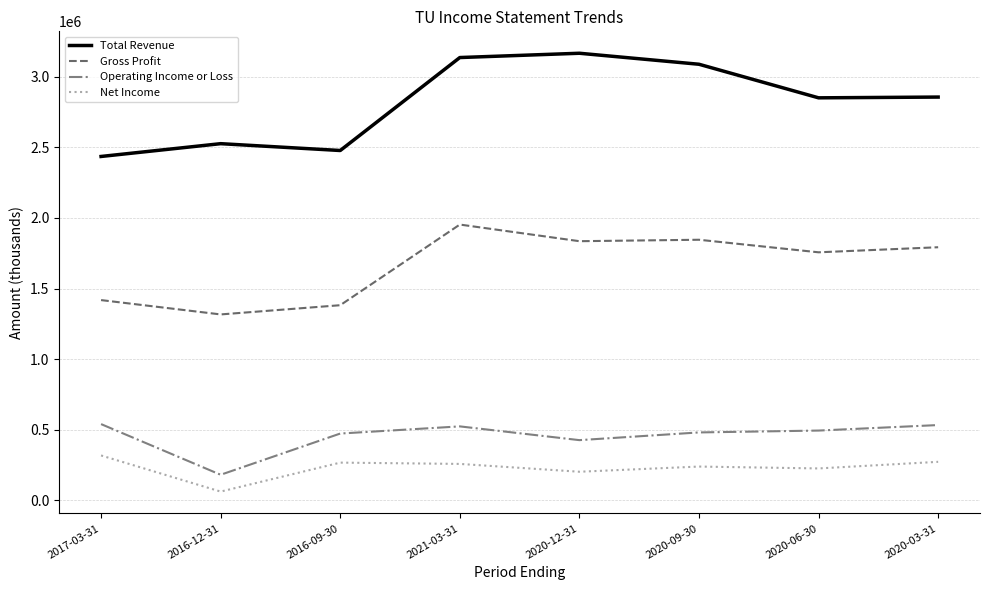

Is the value of Gross Profit at 2021-03-31 greater than the value of Operating Income or Loss at 2020-06-30?

Yes